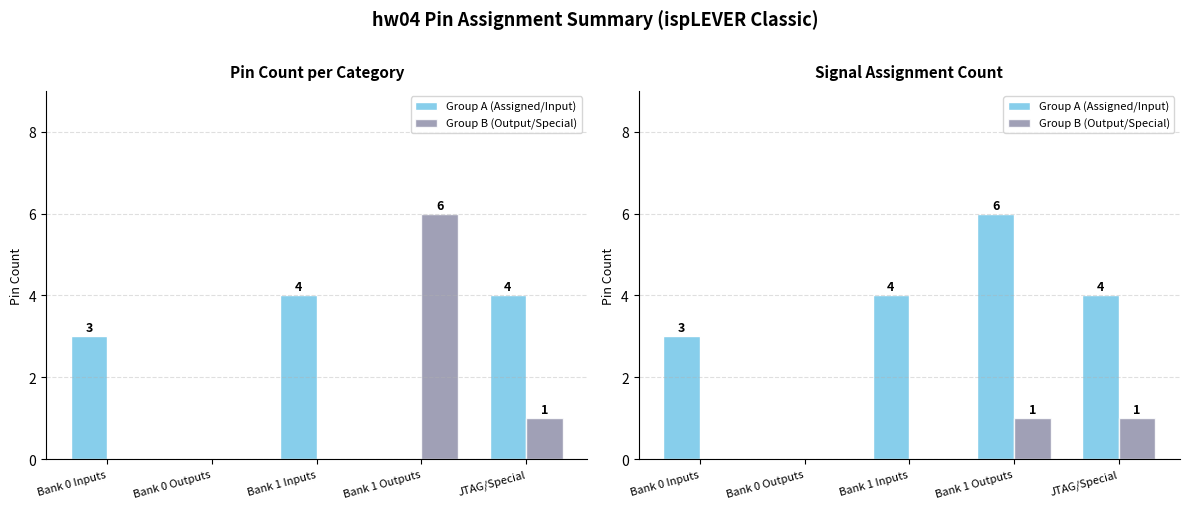

What is the label of the 5th bar from the left?

JTAG/Special